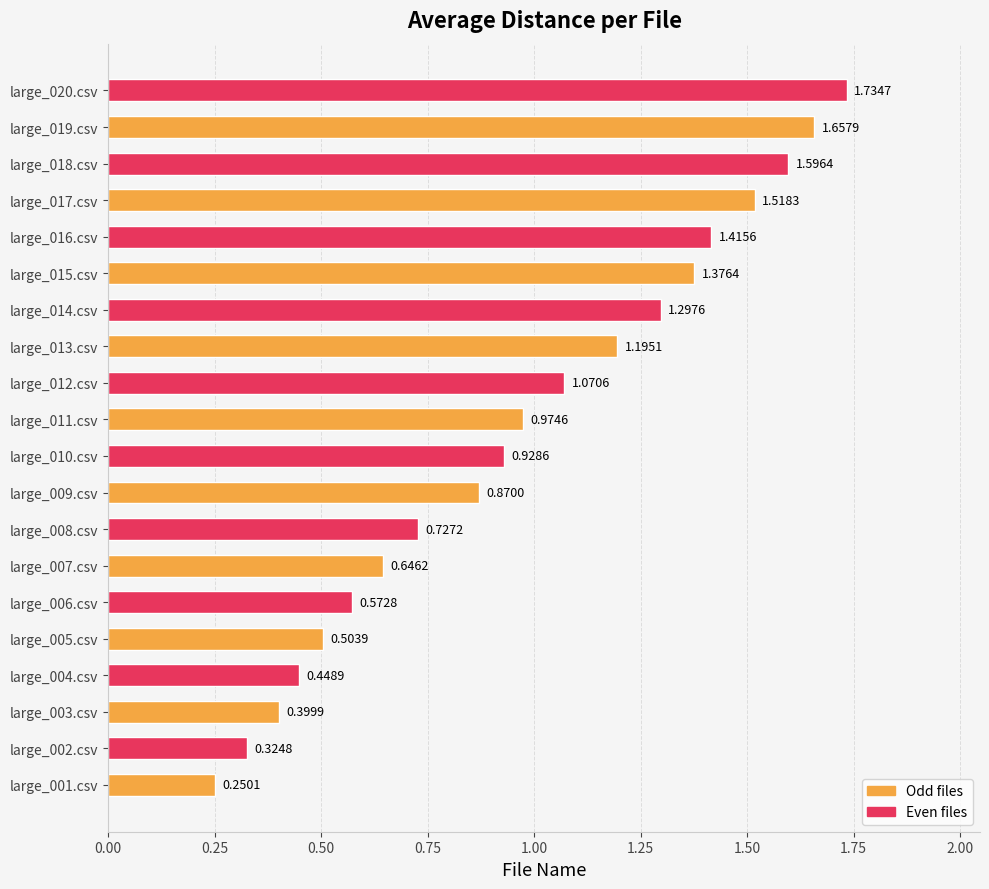

What is the sum of the values at large_014.csv and large_007.csv?

1.9